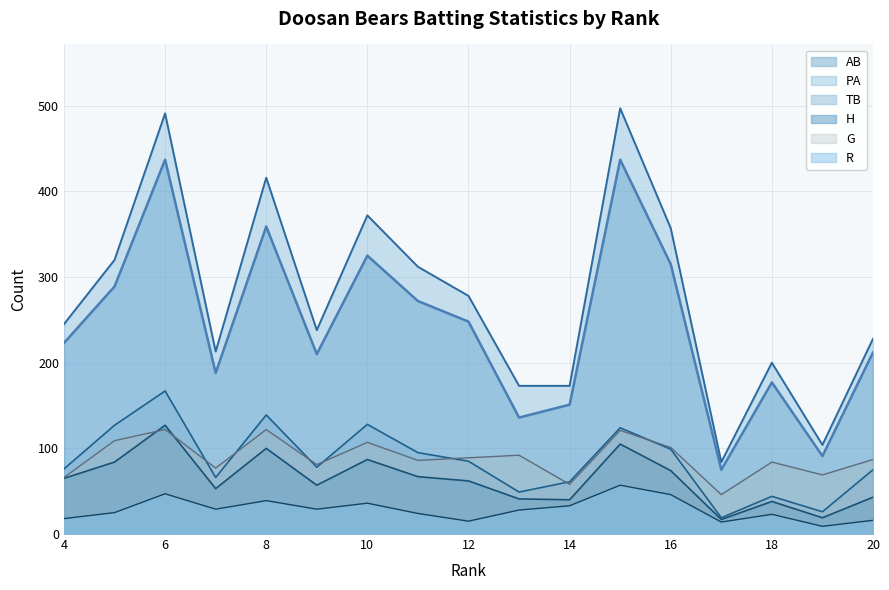

What is the average value of the H series?

63